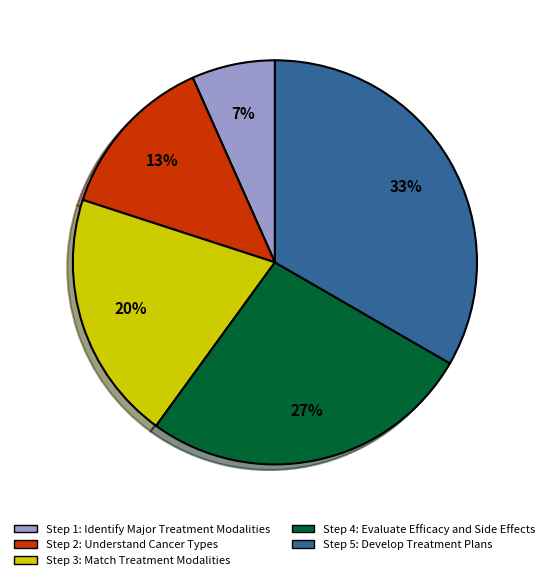

To the nearest percent, what is the difference between the Step 1: Identify Major Treatment Modalities and Step 3: Match Treatment Modalities slice percentages?

13%